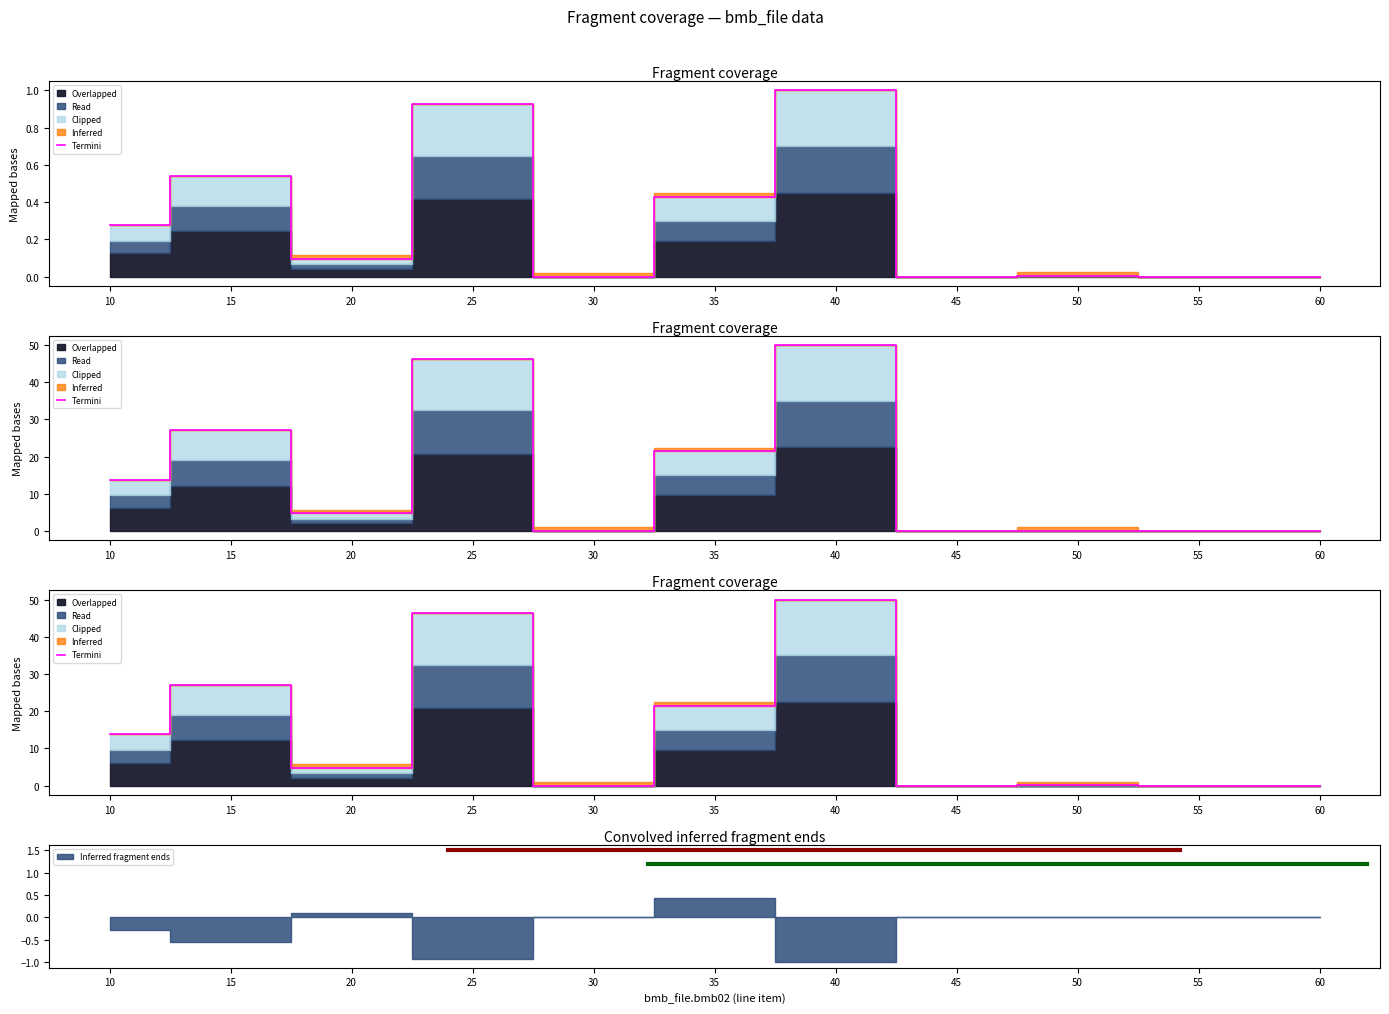

How many lines are shown in the chart?

1